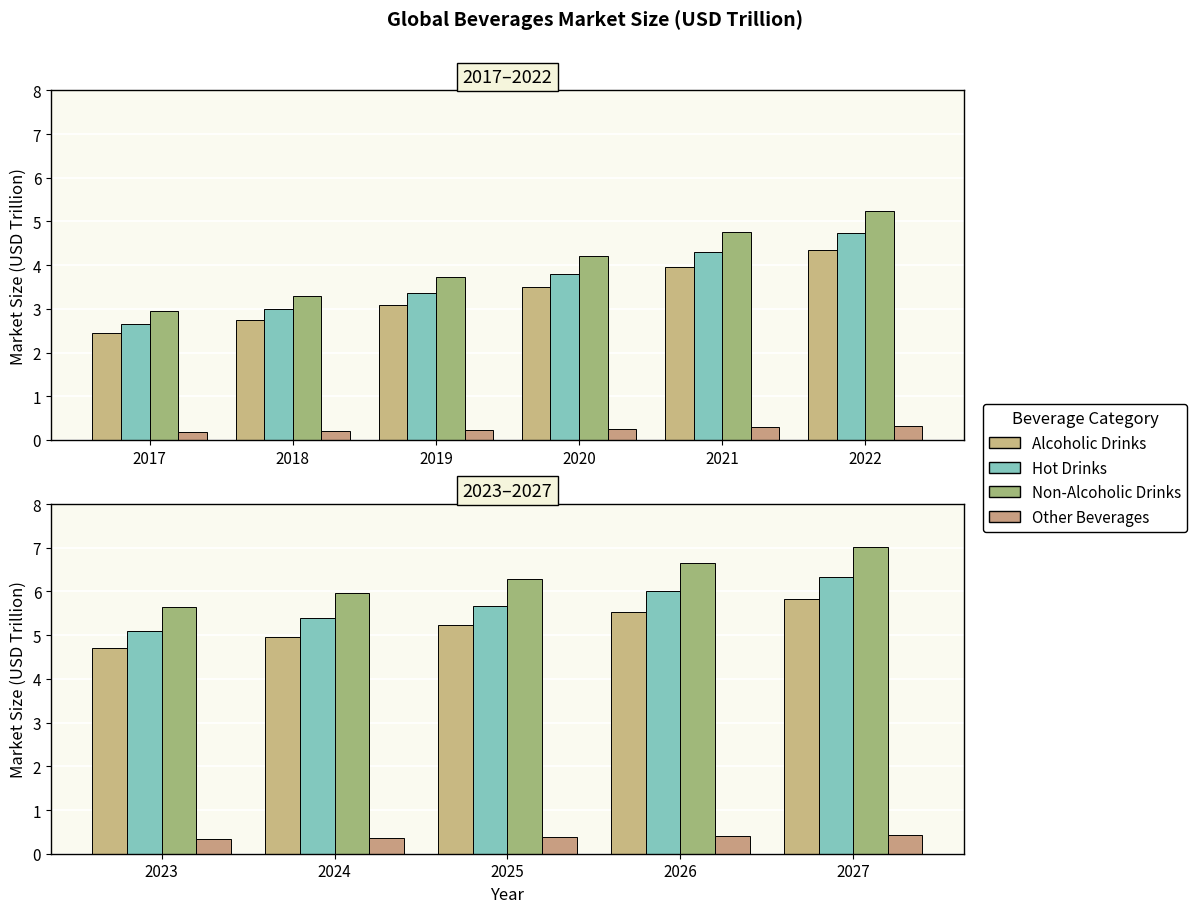

Count the number of data series in this chart.

4